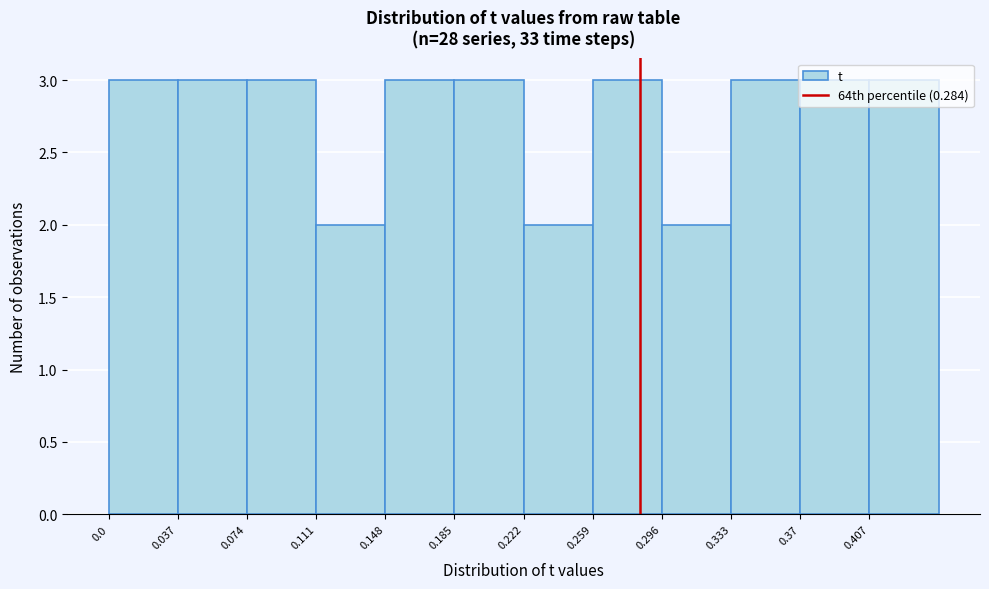

How tall is the bar that spans 0.075 to 0.110 on the x-axis? Neither the bar edges nor the heights are printed on the chart, so give them approximately, as read against the axes.

3